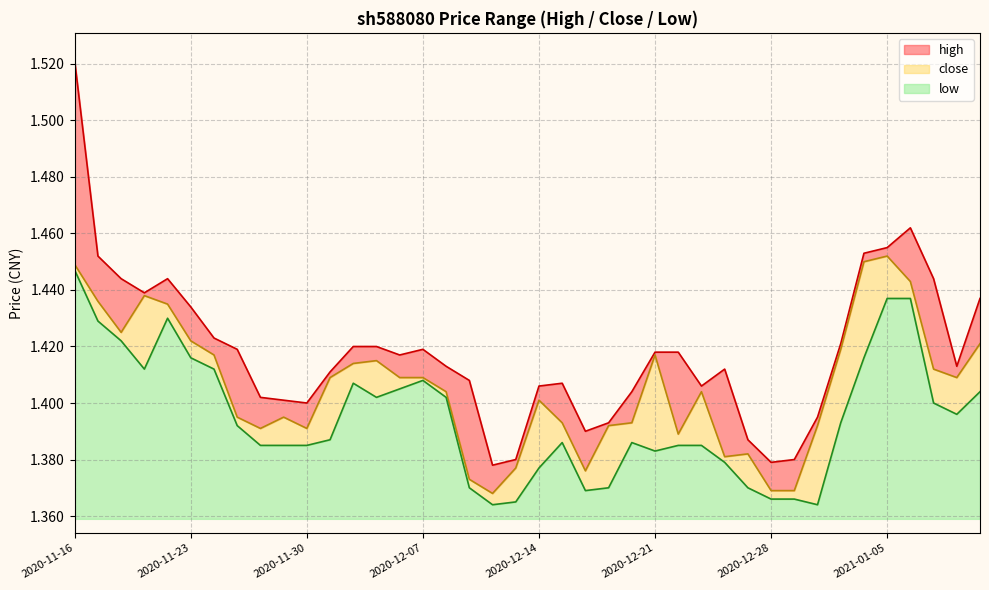

What is the label of the 38th point from the left?

2021-01-07